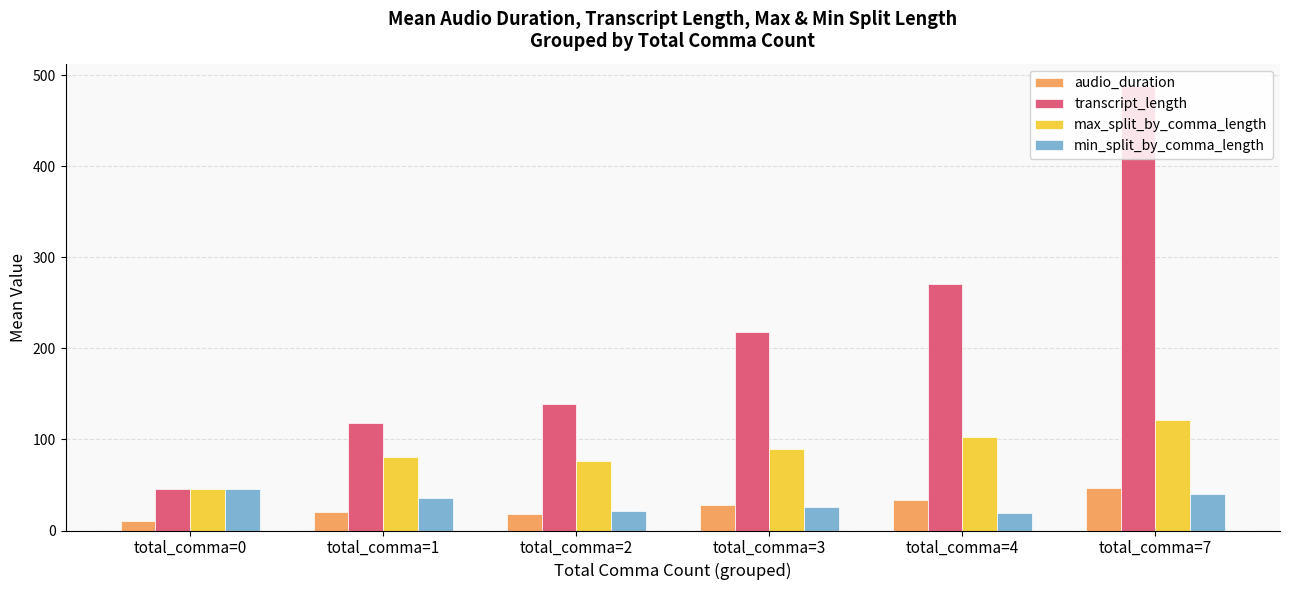

Is the value of max_split_by_comma_length at total_comma=0 greater than the value of transcript_length at total_comma=2?

No